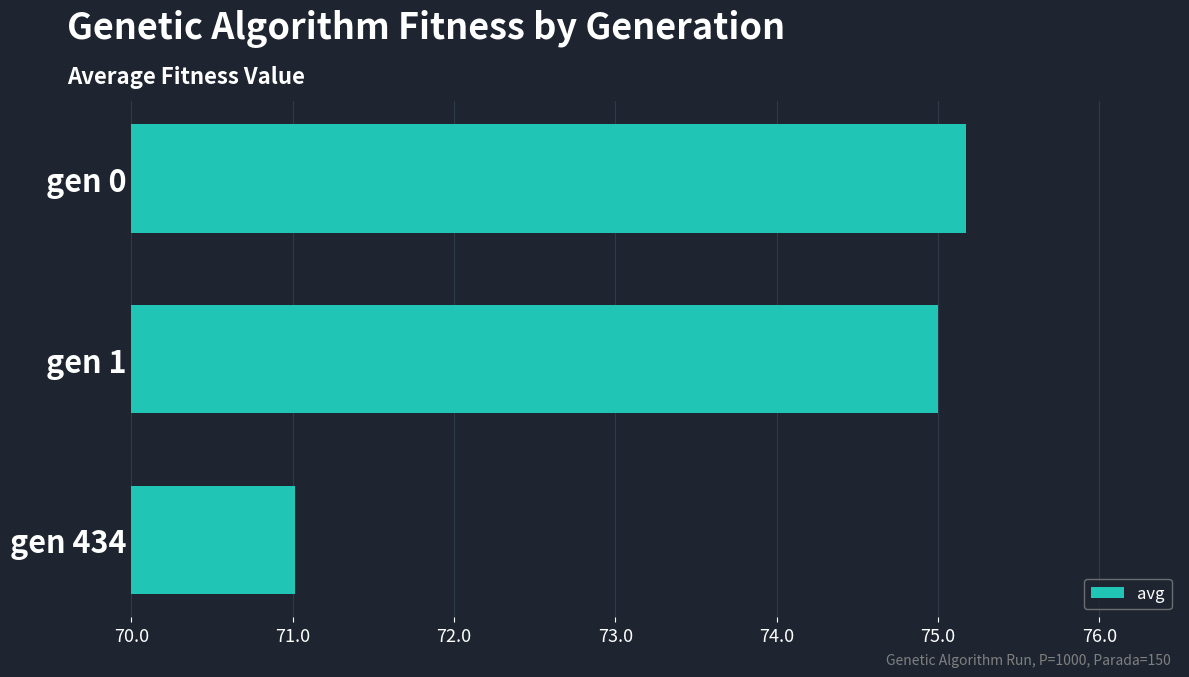

Reading bottom to top, what are all the values shown in this chart?

71.0	75.0	75.2